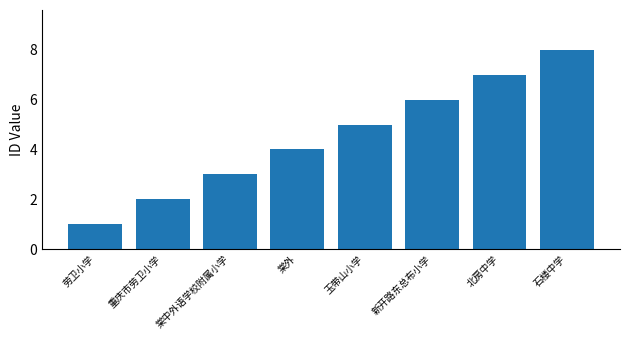

What is the maximum value shown in the chart?

8